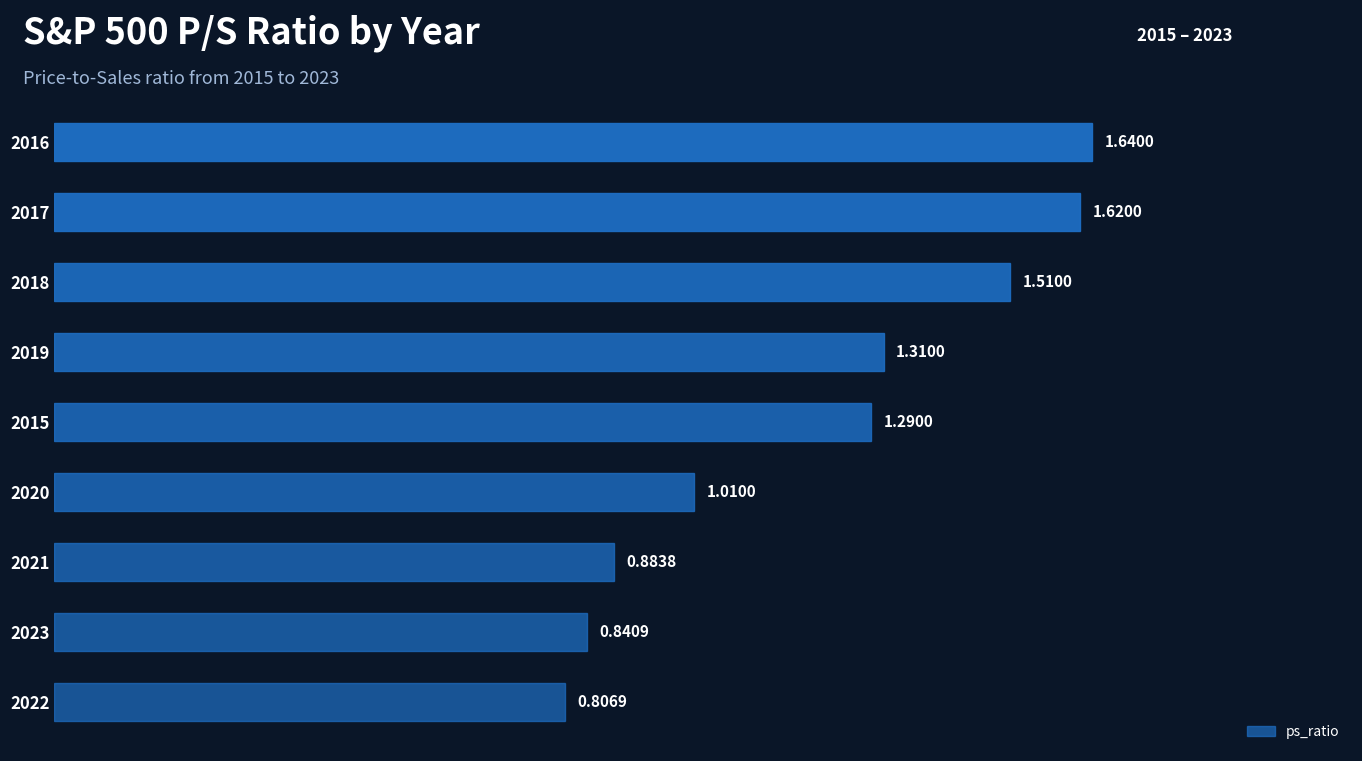

How many data points are above 1?

6